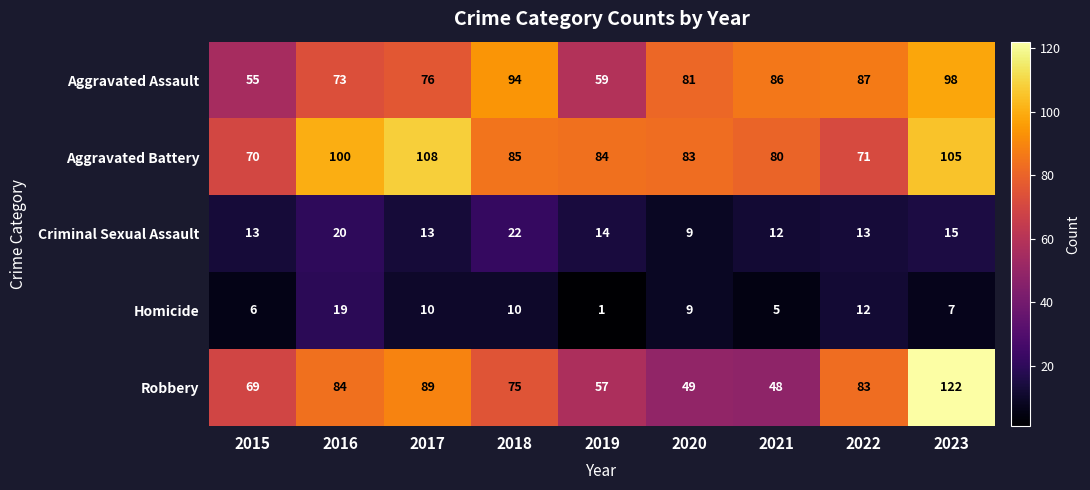

True or false: Homicide has a value of 7 at 2023.

True